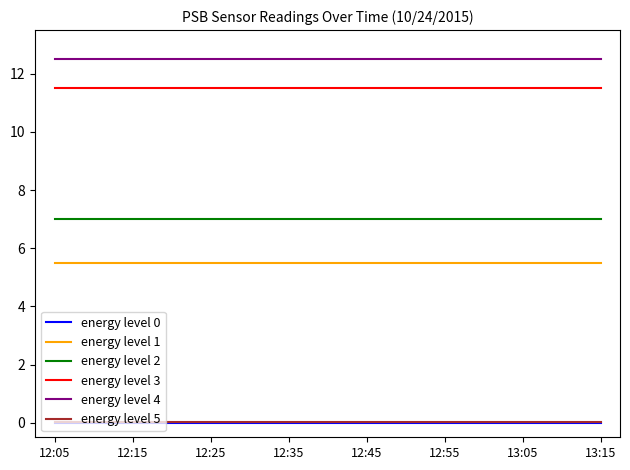

What is the highest value of the energy level 1 series?

5.5